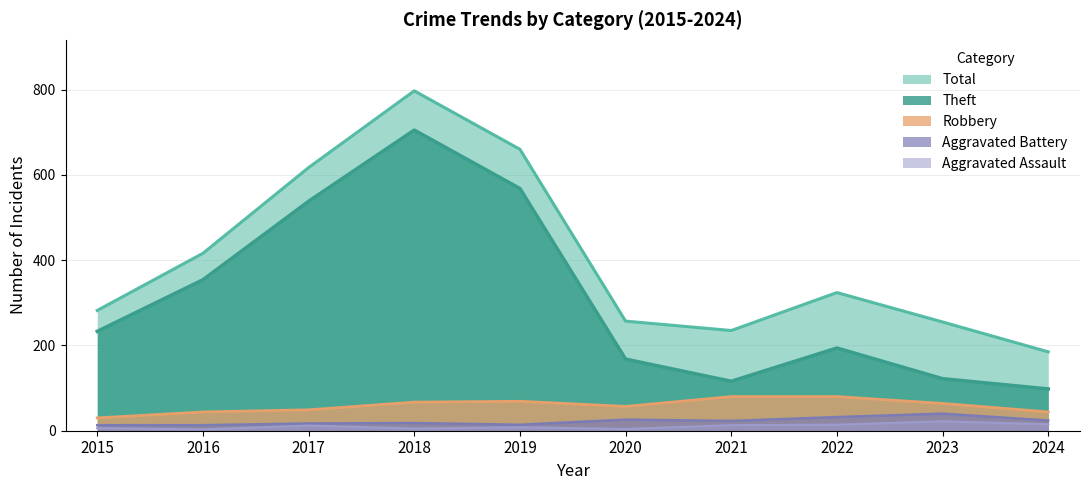

What value does the Aggravated Assault series have at 2017, to the nearest 10?

10